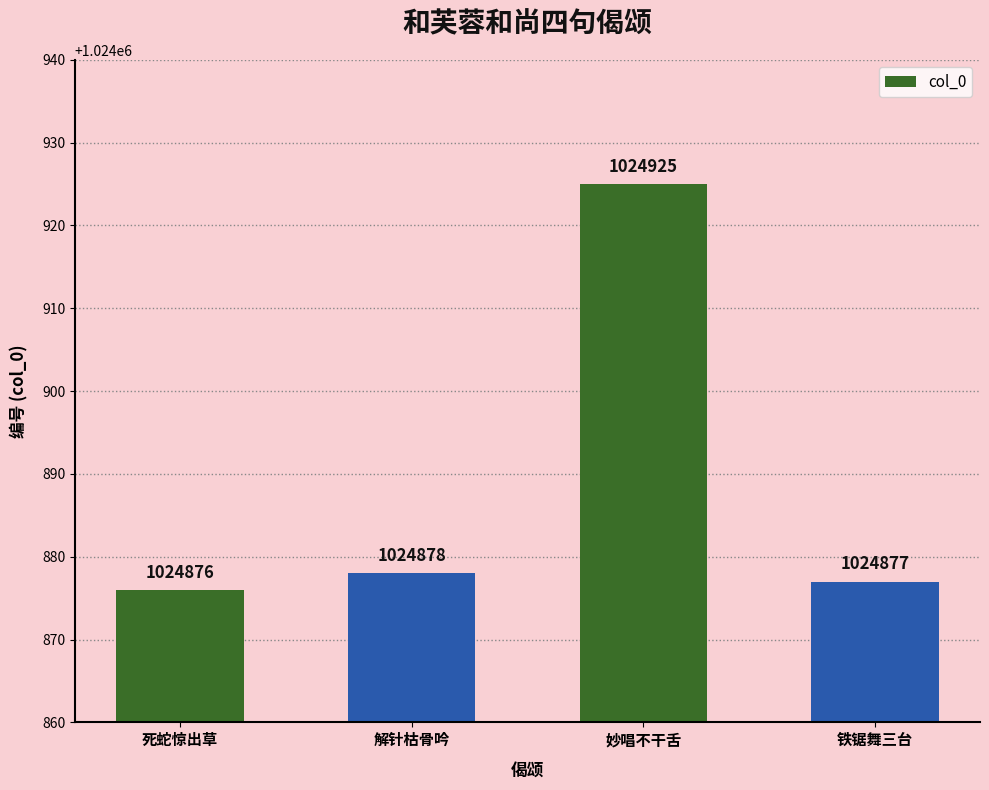

What is the change in value from 死蛇惊出草 to 妙唱不干舌?

+49